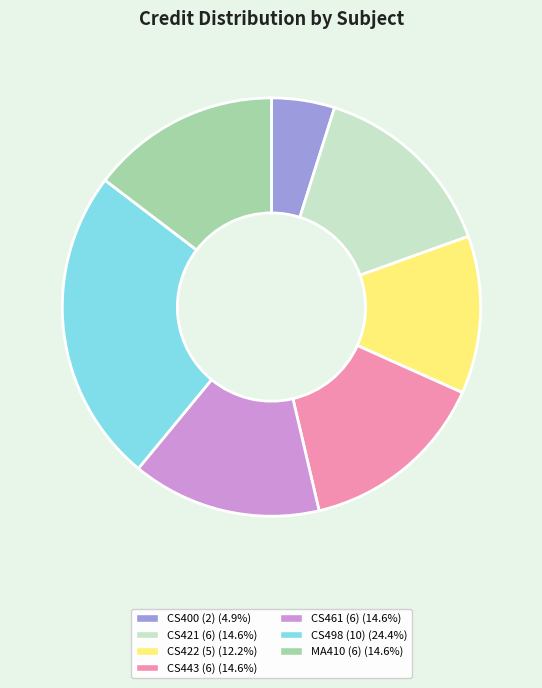

Is there any slice that represents more than half of the pie?

No